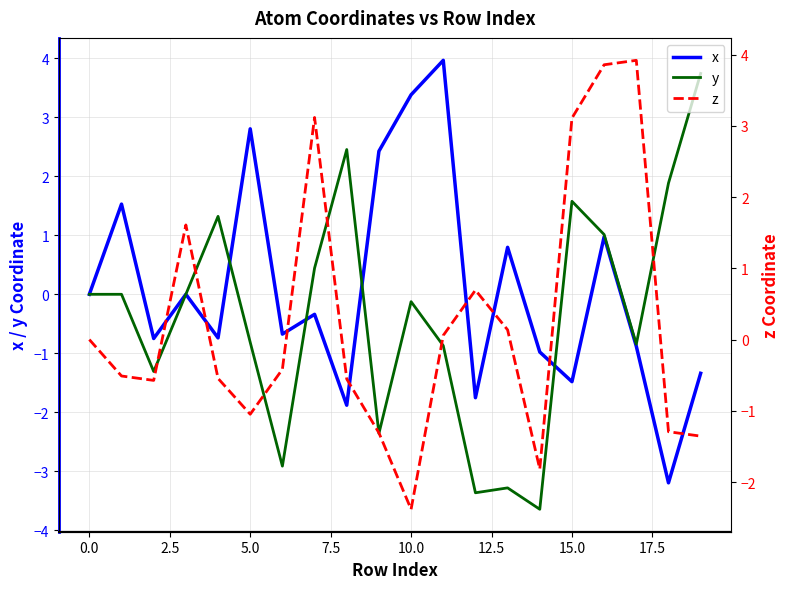

What is the difference between the maximum and second lowest values in the x series?

5.8